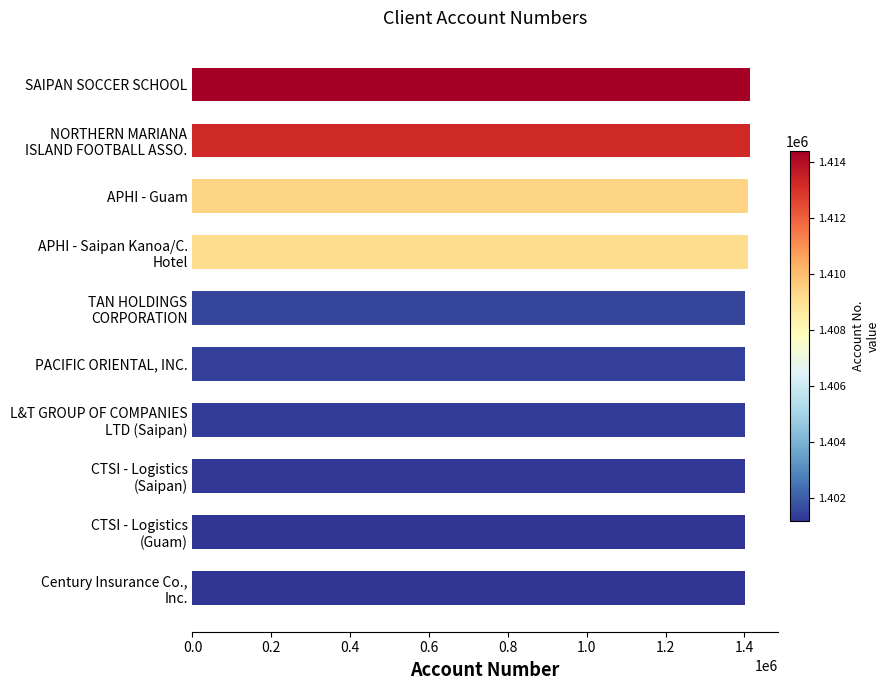

Are the bars horizontal?

Yes